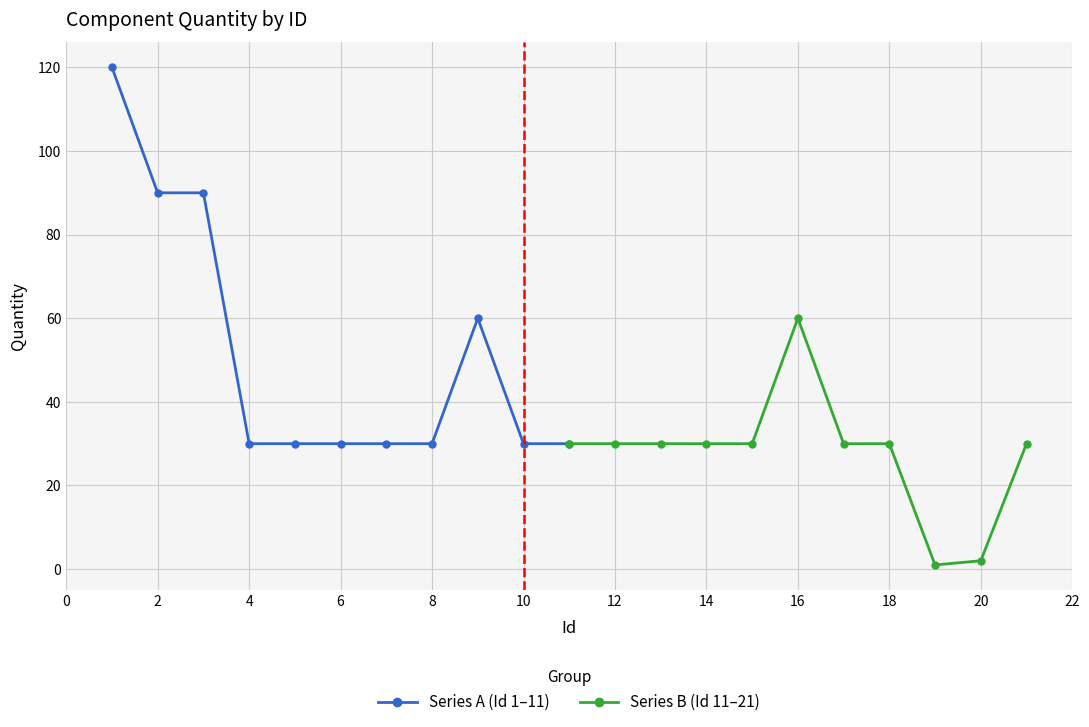

What is the difference between the second highest and minimum values in the Series B (Id 11–21) series?

29